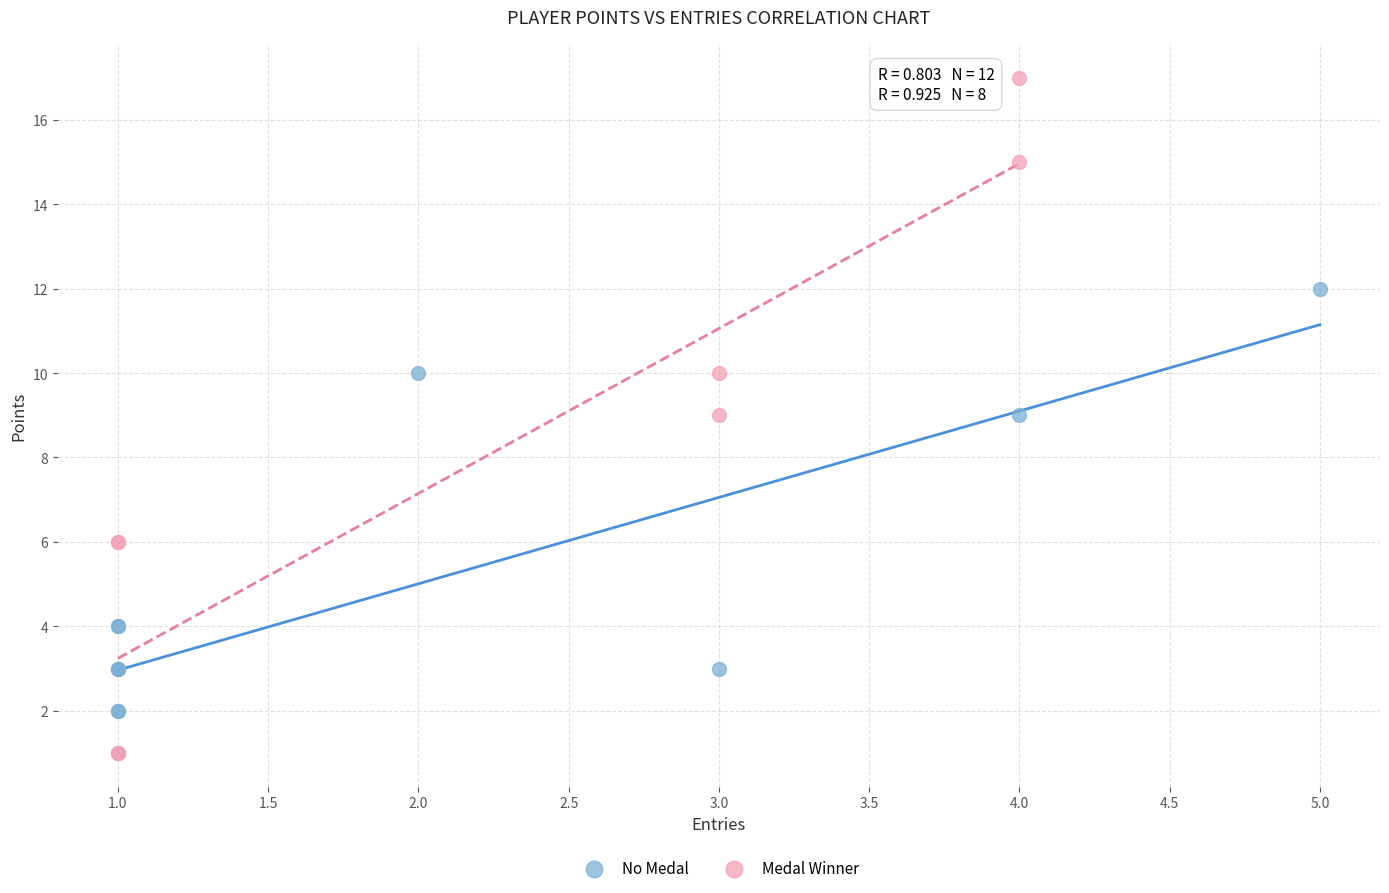

Which series contains the highest Y value?

Medal Winner